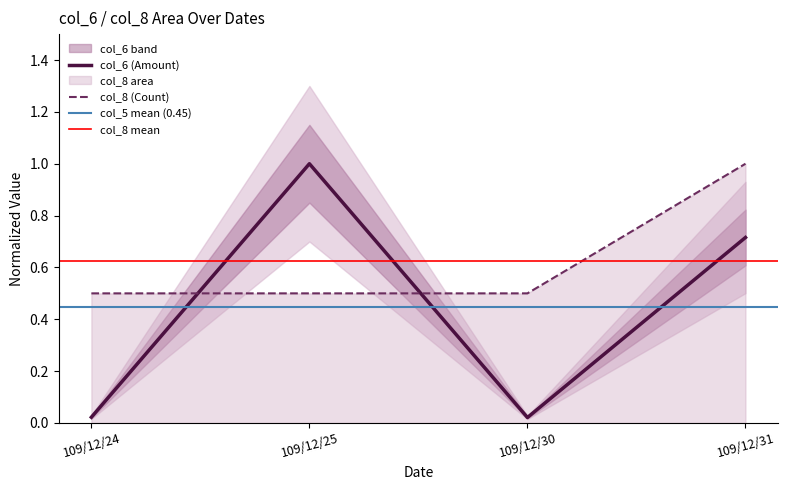

What is the average value of the col_6 series?

0.4